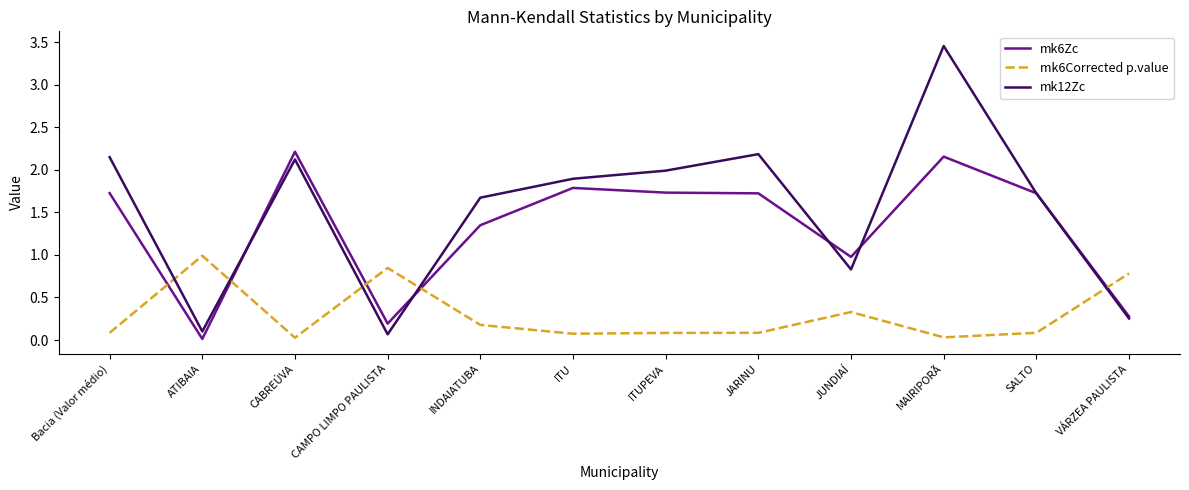

True or false: mk6Corrected p.value and mk6Zc intersect in this chart.

True